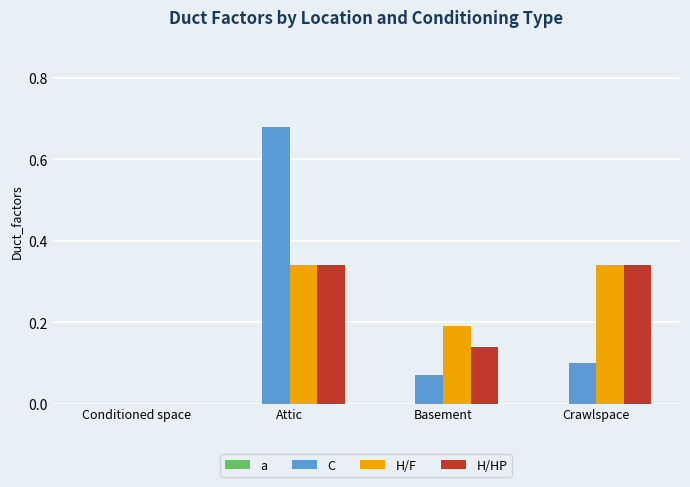

Which series has the largest range (max minus min)?

C